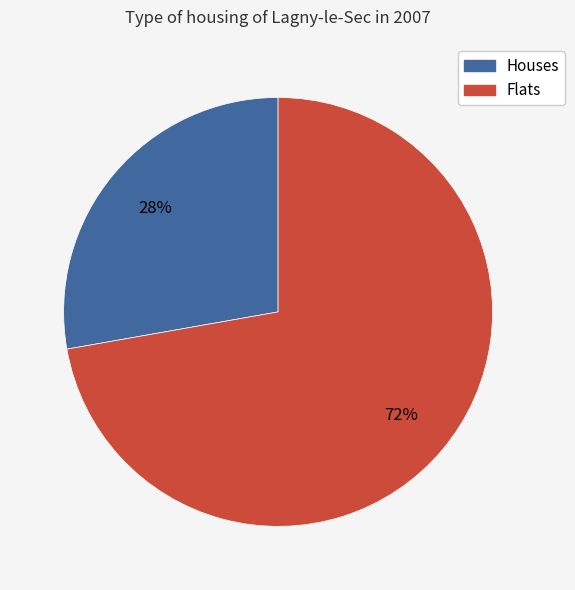

Is there any slice that represents more than half of the pie?

Yes